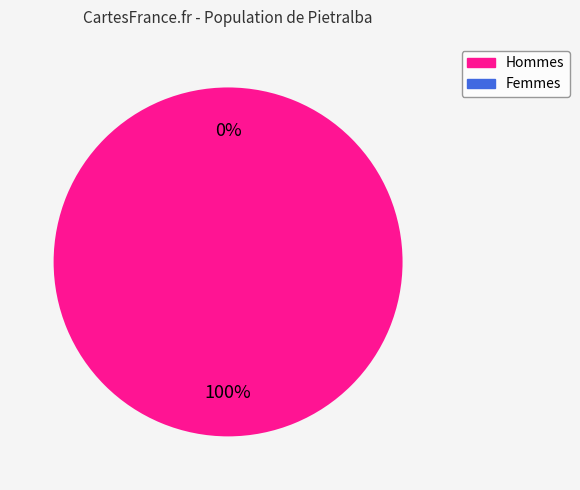

Is there a majority slice in this chart?

Yes